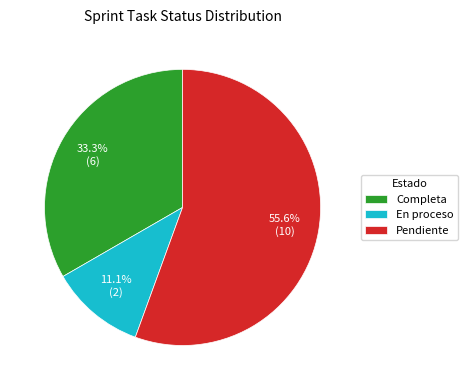

How many segments does this pie chart have?

3